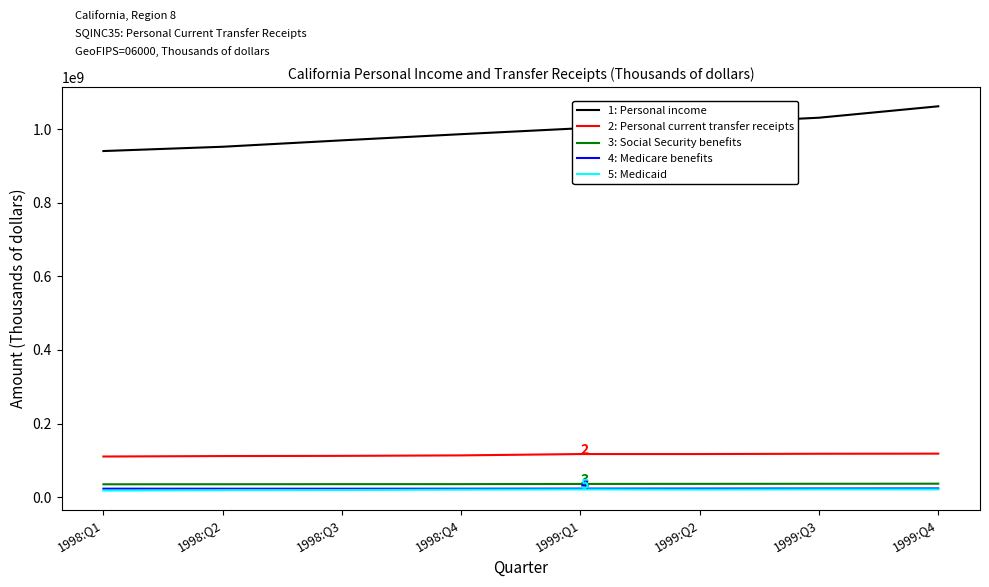

Which series has the largest total across all categories?

1: Personal income